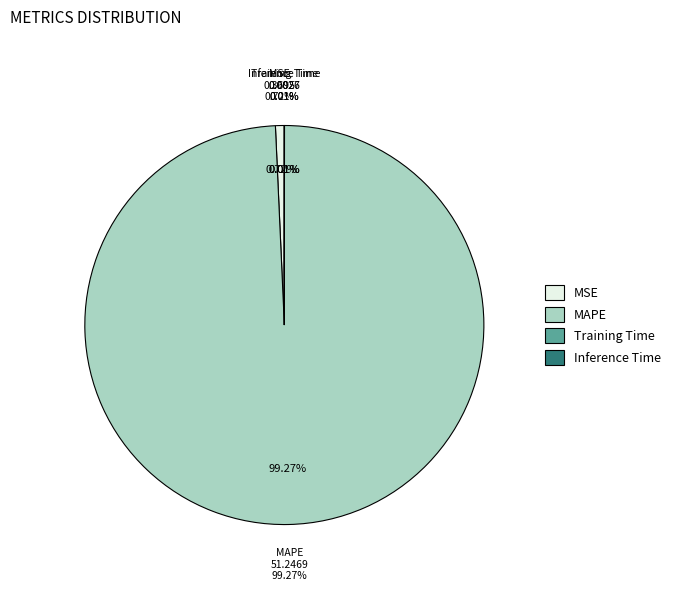

Which category accounts for the majority?

MAPE